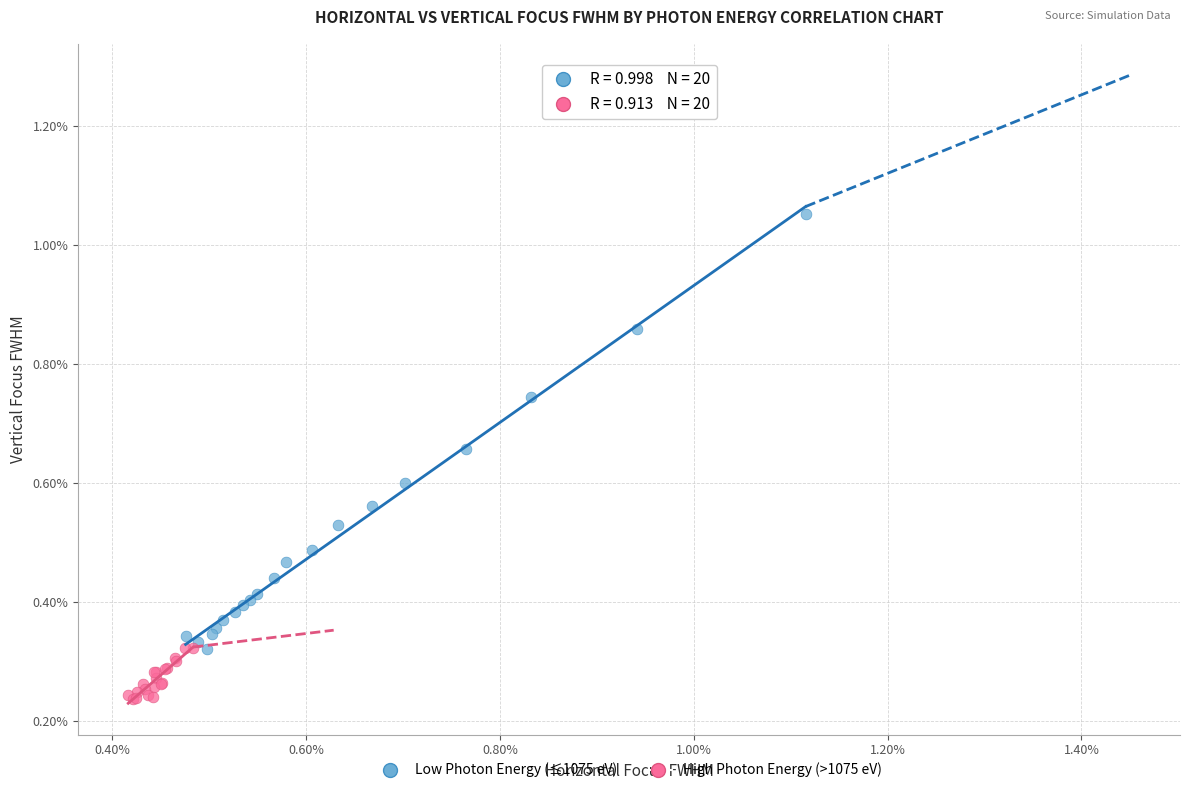

Which series reaches the maximum Y coordinate?

Low Photon Energy (≤1075 eV)